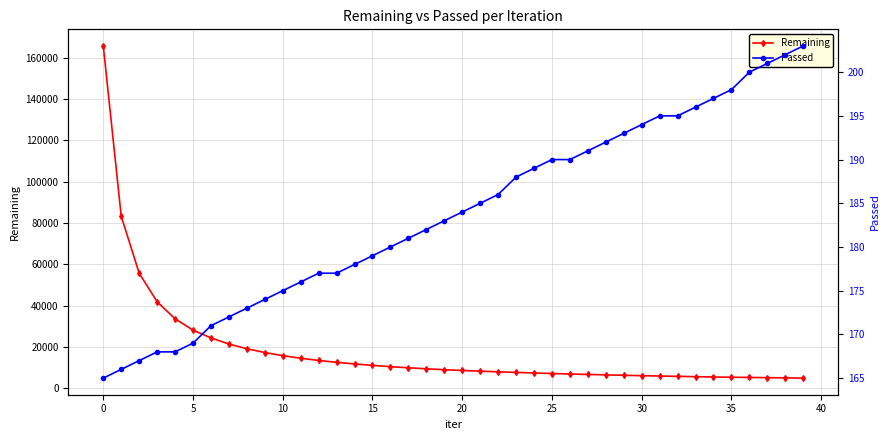

At which label does Passed reach its peak?

39